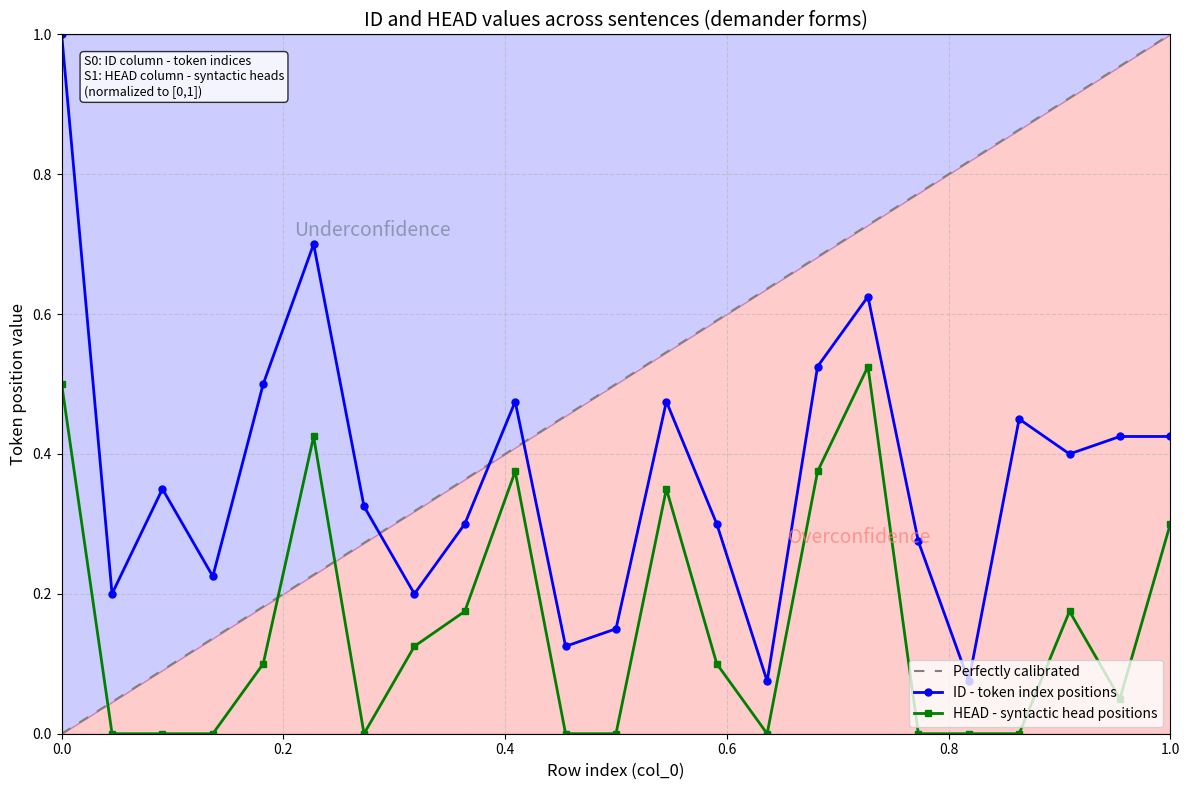

True or false: HEAD - syntactic head positions has more than 2 points higher than both neighbors.

True